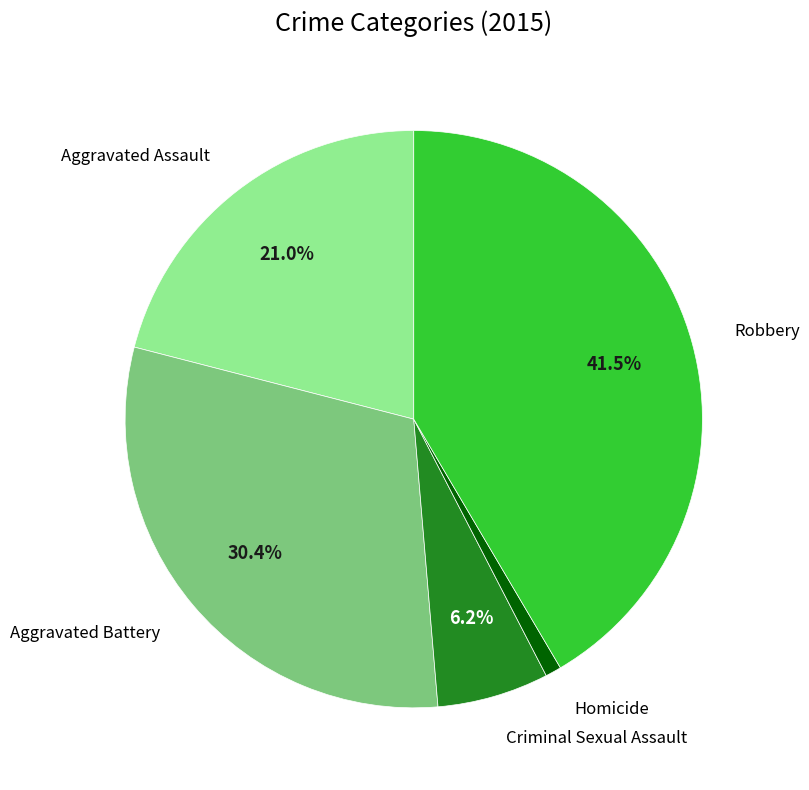

Is there a majority slice in this chart?

No